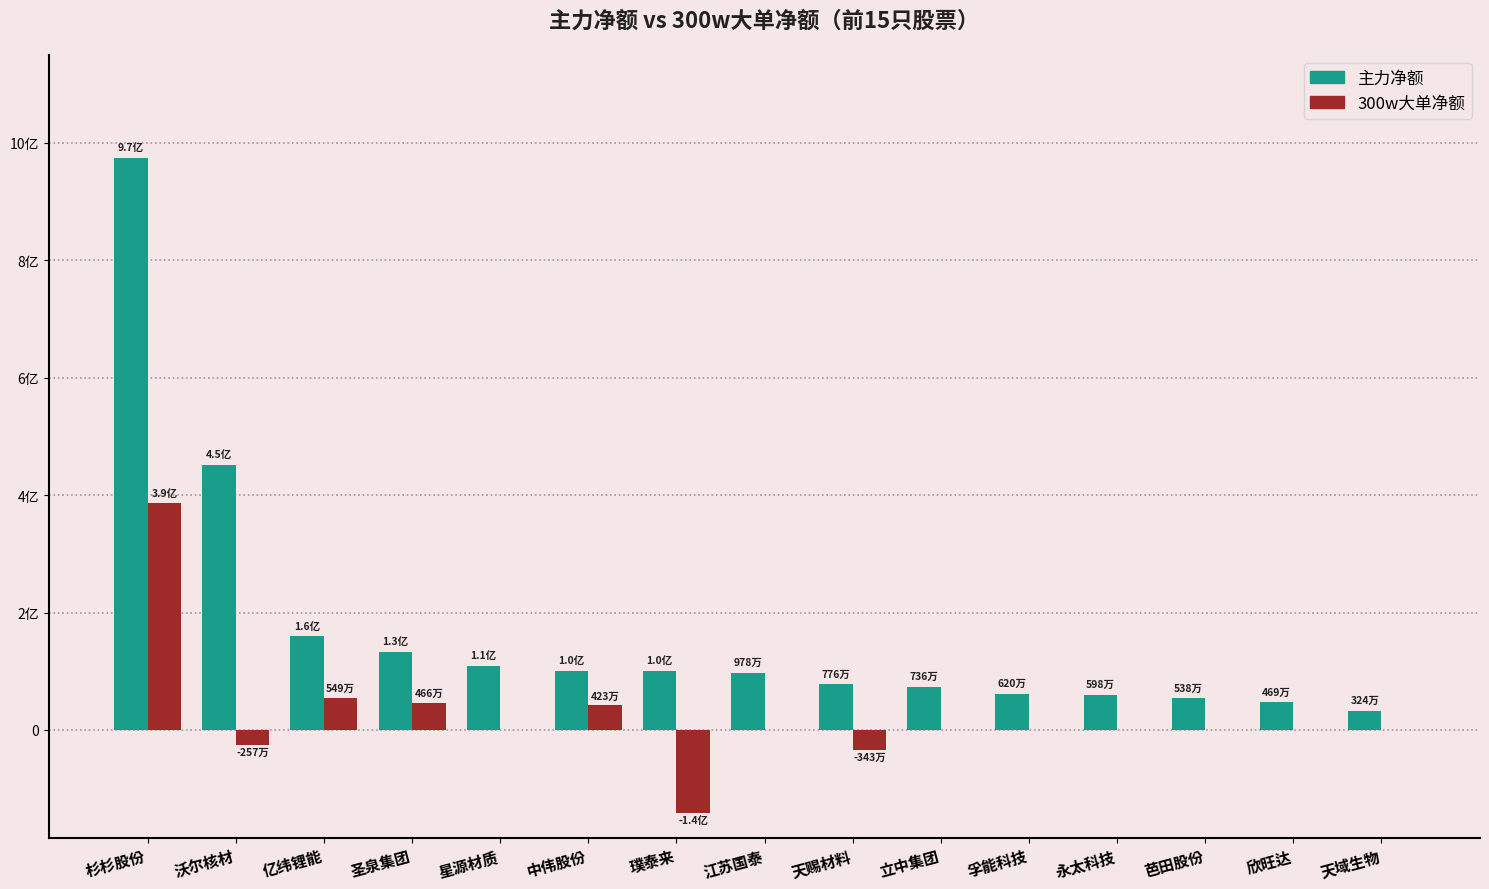

What is the difference between the highest and lowest values at 星源材质?

10938404